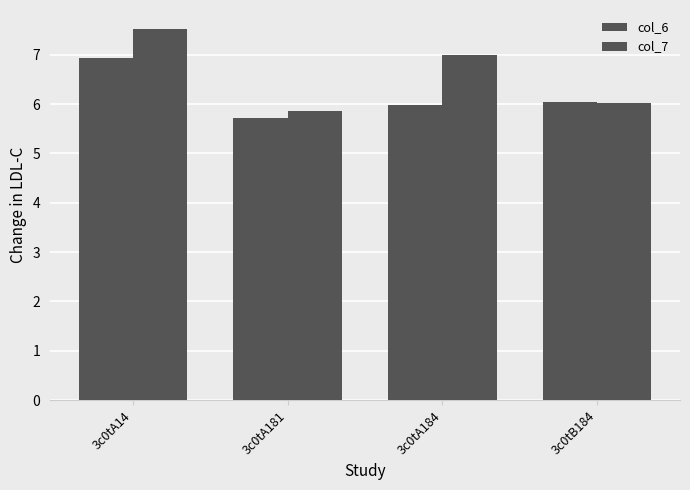

Reading left to right, transcribe all the data shown in this chart.

col_6: 3c0tA14=6.9	3c0tA181=5.7	3c0tA184=6.0	3c0tB184=6.0
col_7: 3c0tA14=7.5	3c0tA181=5.9	3c0tA184=7.0	3c0tB184=6.0